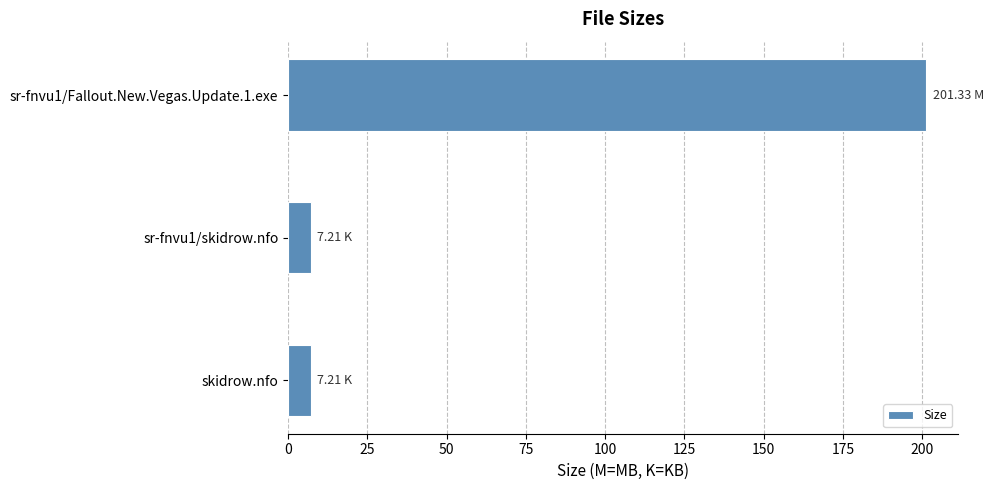

What is the difference between the values at sr-fnvu1/Fallout.New.Vegas.Update.1.exe and skidrow.nfo?

194.1